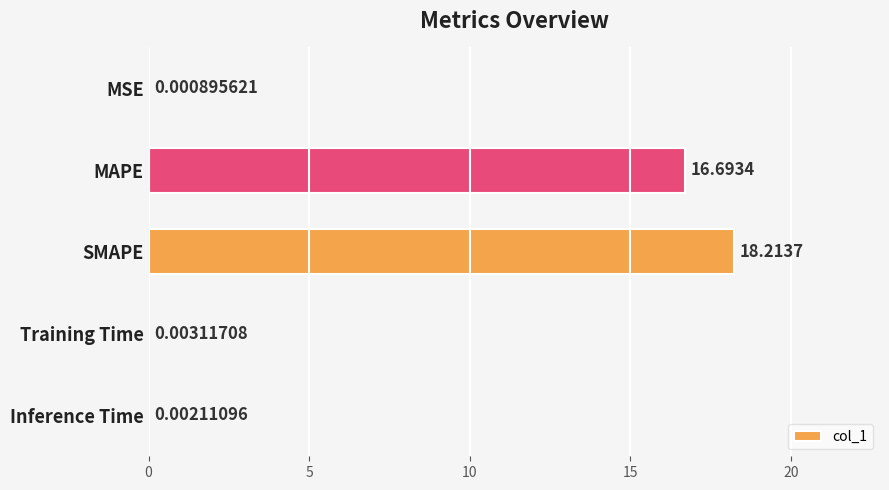

Does the chart contain stacked bars?

No